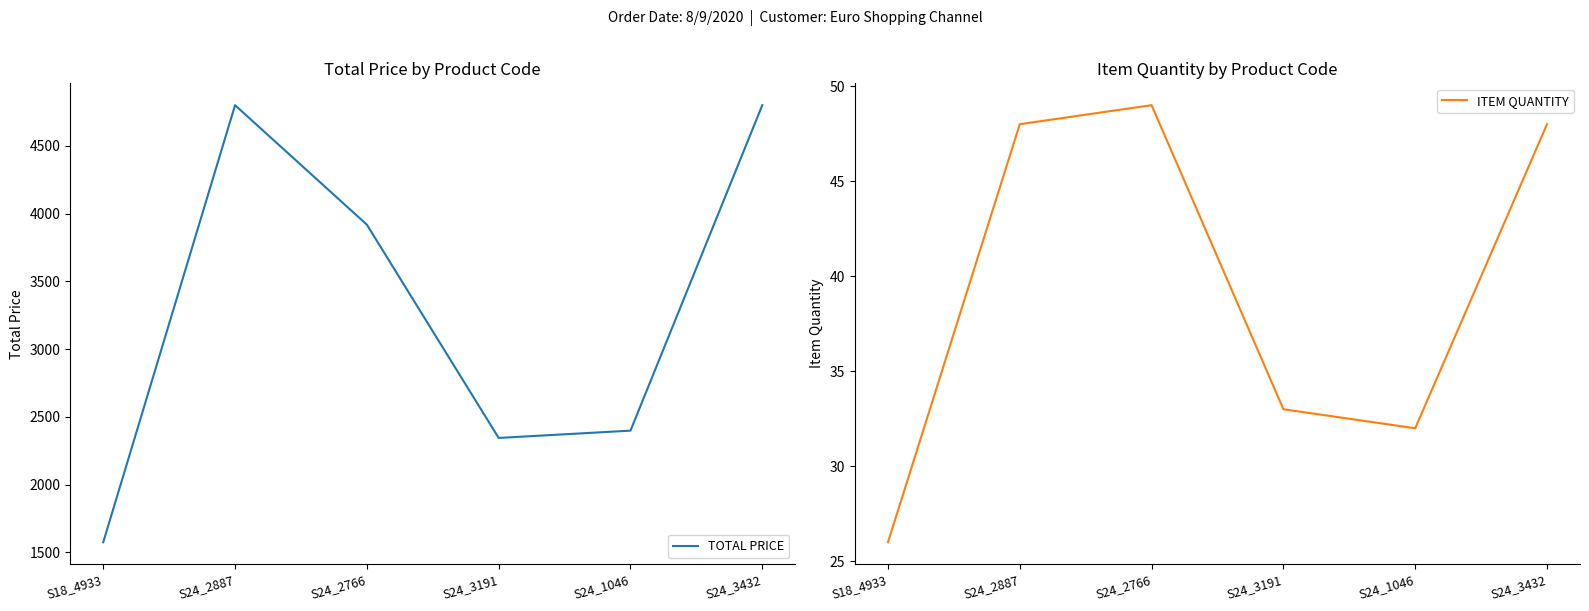

How many data points in TOTAL PRICE are above 3918?

3